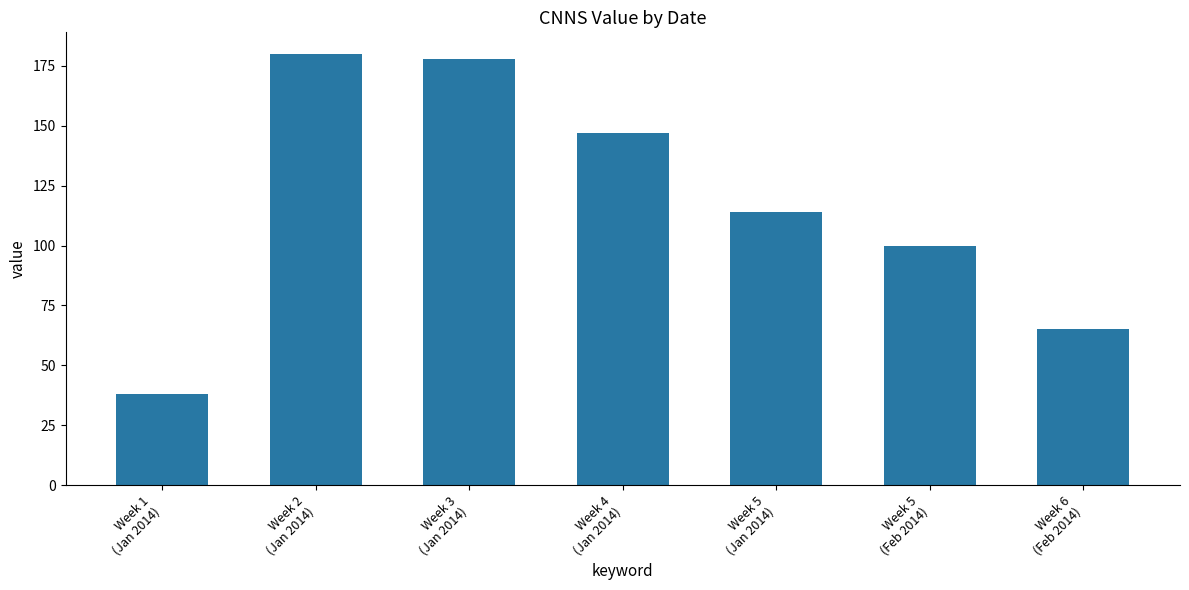

List the labels in order of value, smallest first.

Week 1
(Jan 2014), Week 6
(Feb 2014), Week 5
(Feb 2014), Week 5
(Jan 2014), Week 4
(Jan 2014), Week 3
(Jan 2014), Week 2
(Jan 2014)